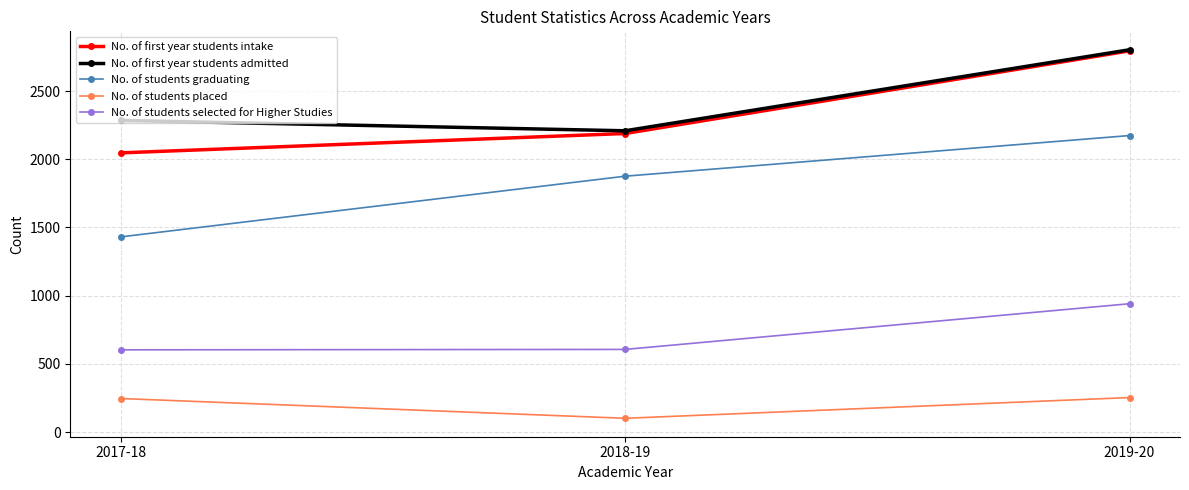

Which label corresponds to the largest value in the chart?

2019-20